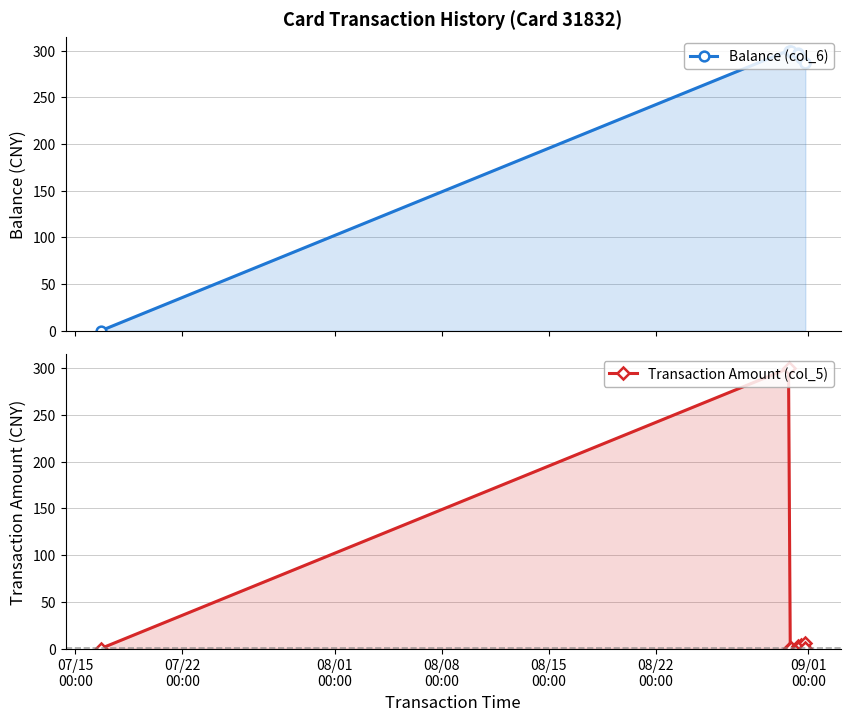

Which series changed the most between 07/15
00:00 and 08/15
00:00?

Balance (col_6)